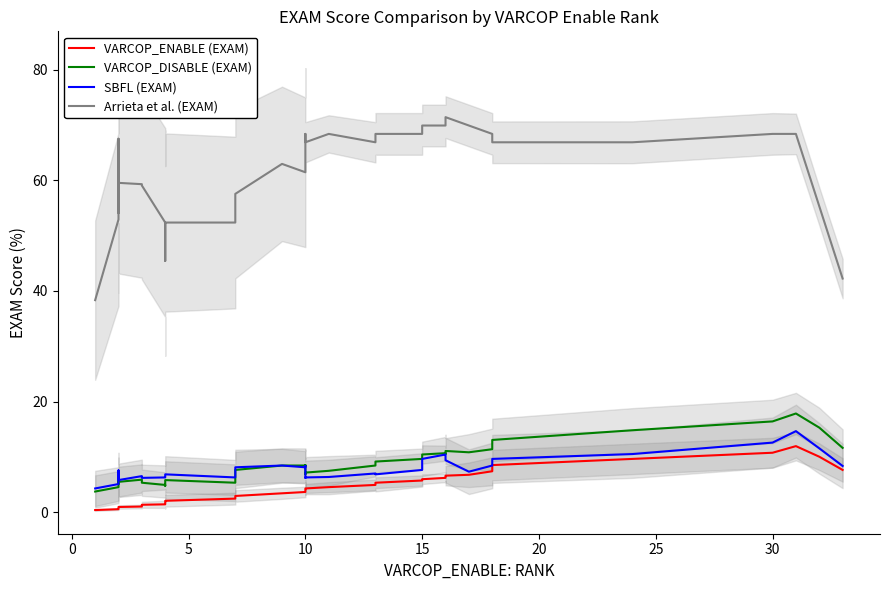

True or false: Arrieta et al. (EXAM) and VARCOP_ENABLE (EXAM) cross at least once.

False